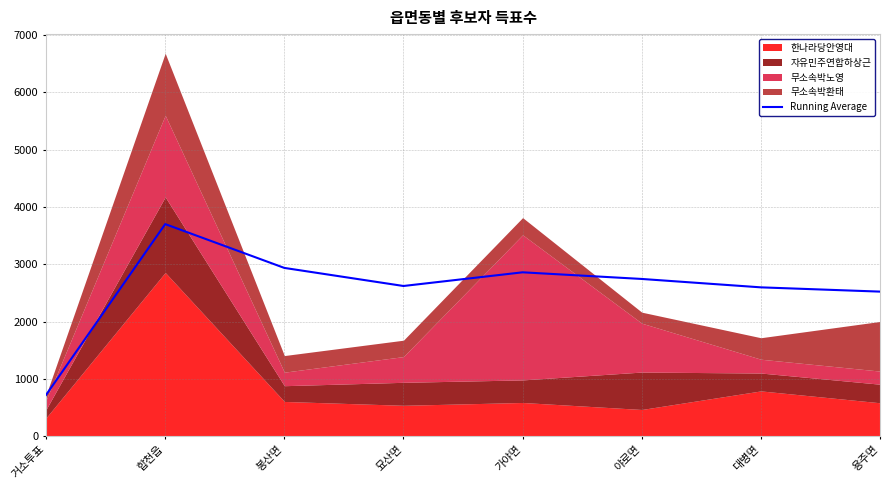

What is the change in value from 합천읍 to 용주면?

-1178.2